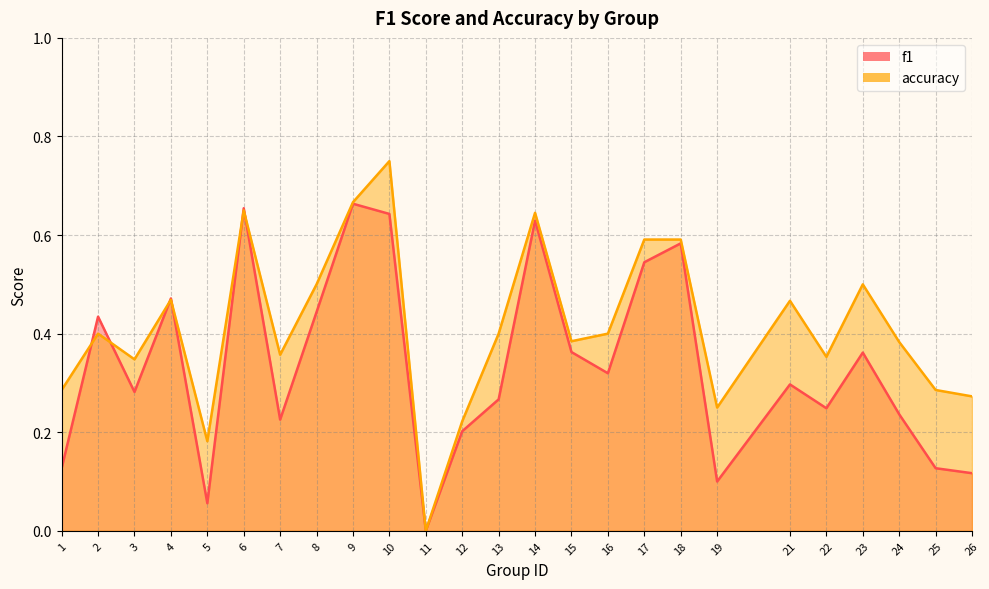

True or false: f1 has a value of 0.2 at 12.

True